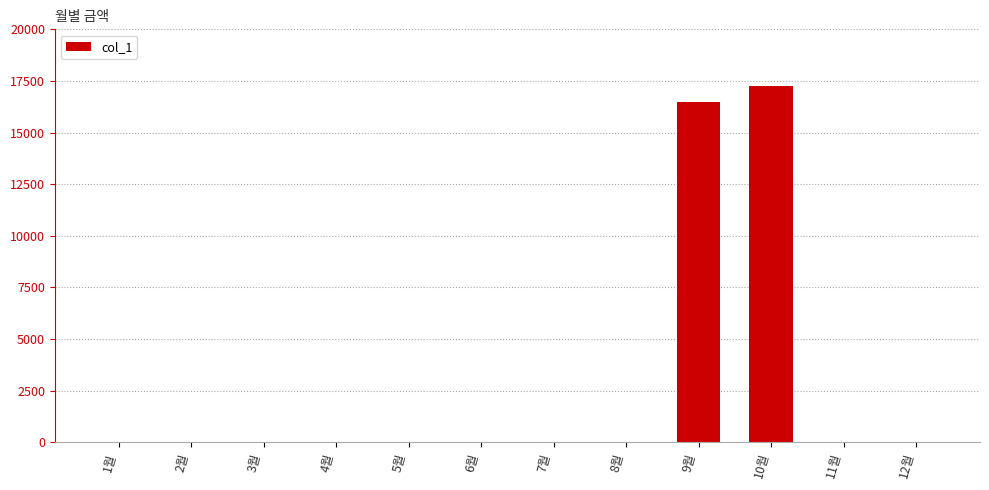

How many values exceed 0?

2